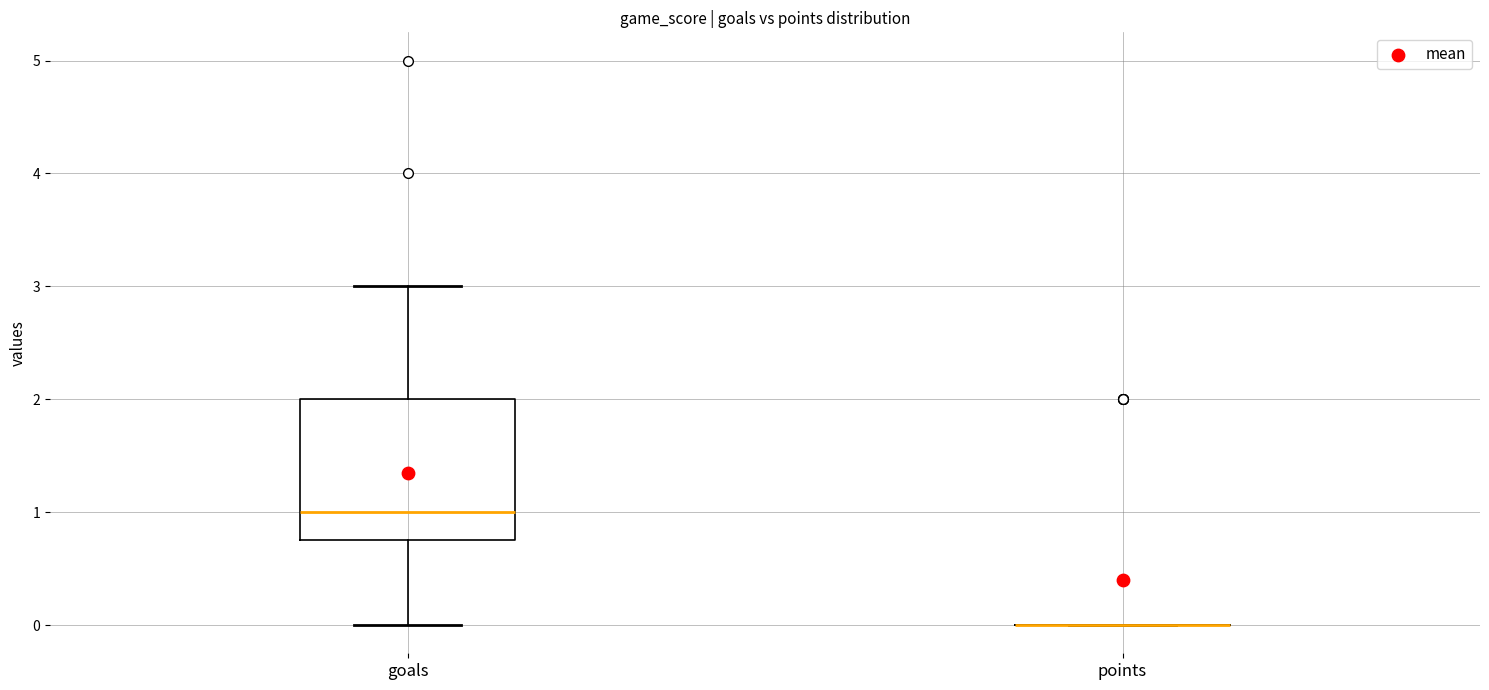

Reading left to right, transcribe this box plot: for each box, give where its median line is, the range the box spans, and where its two whiskers end, as read against the y-axis. The values are not printed on the chart, so give them approximately, as read against the axis.

goals: median 1.0, box 0.8 to 2.0, whiskers 0.0 to 3.0
points: box collapsed to a line at 0.0, whiskers 0.0 to 0.0